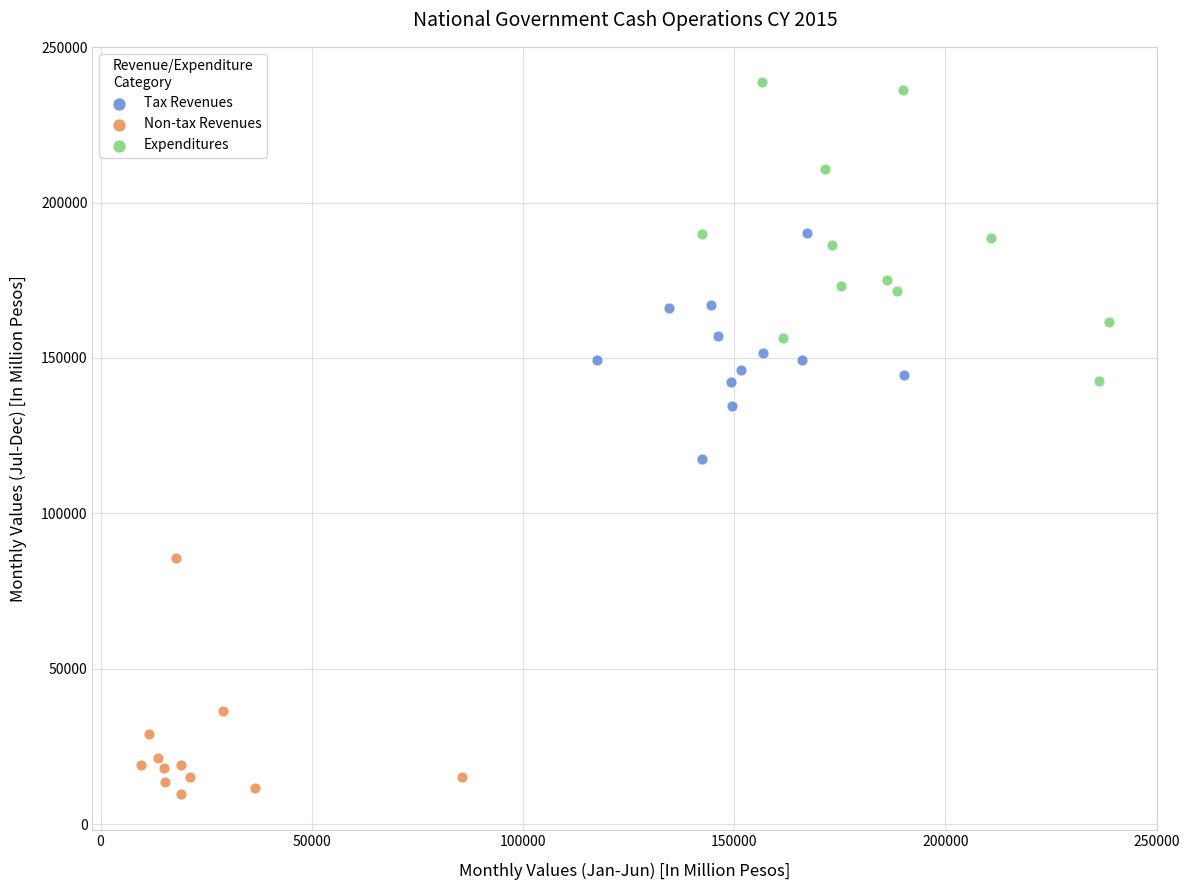

Which series reaches the minimum Y coordinate?

Non-tax Revenues